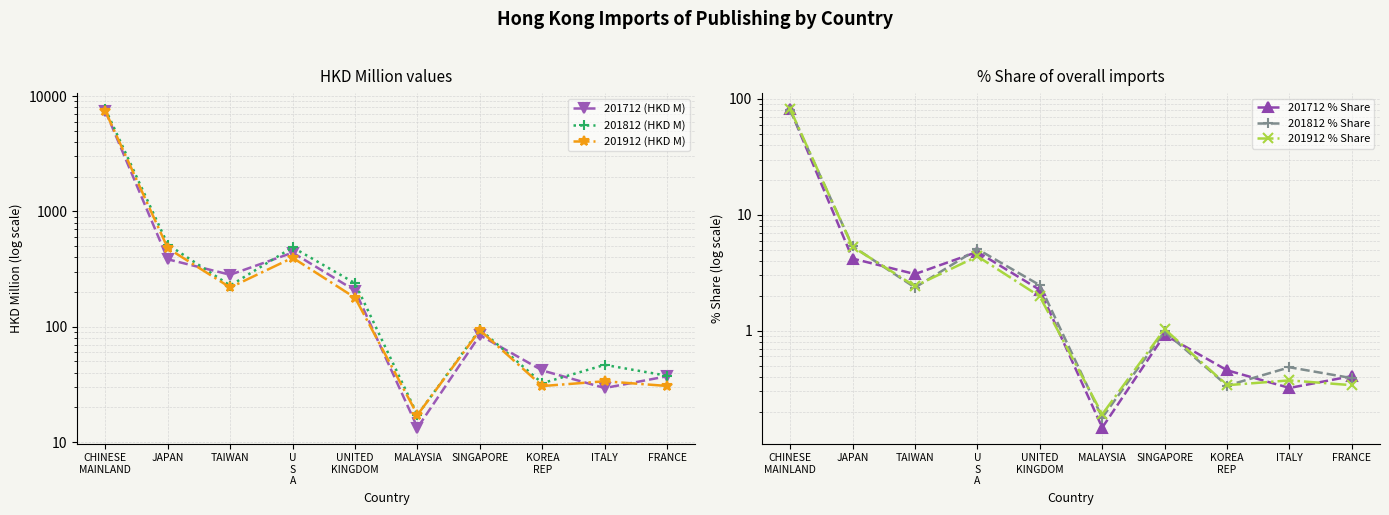

Count the number of categories in the chart.

10